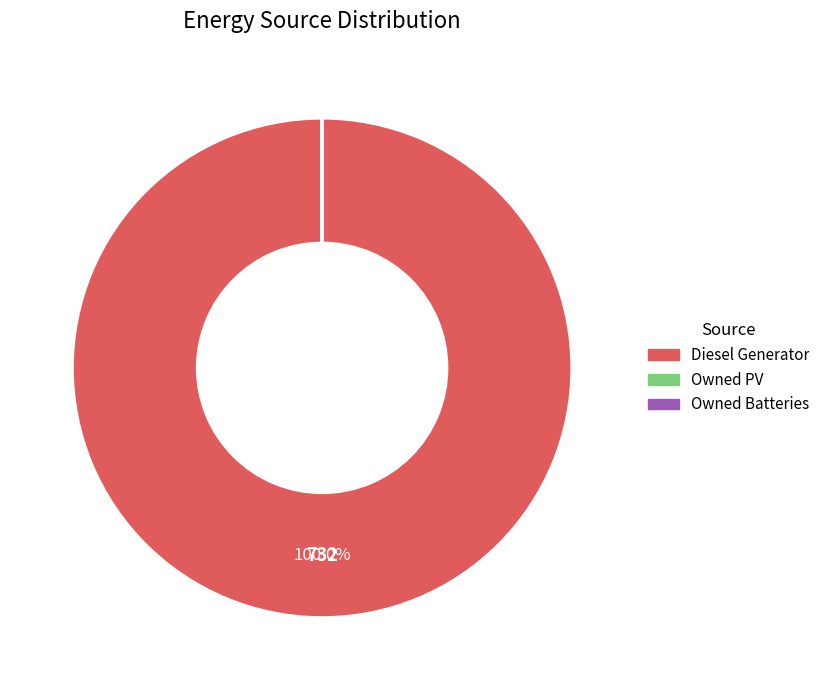

Which category has the biggest portion of the pie?

Diesel Generator